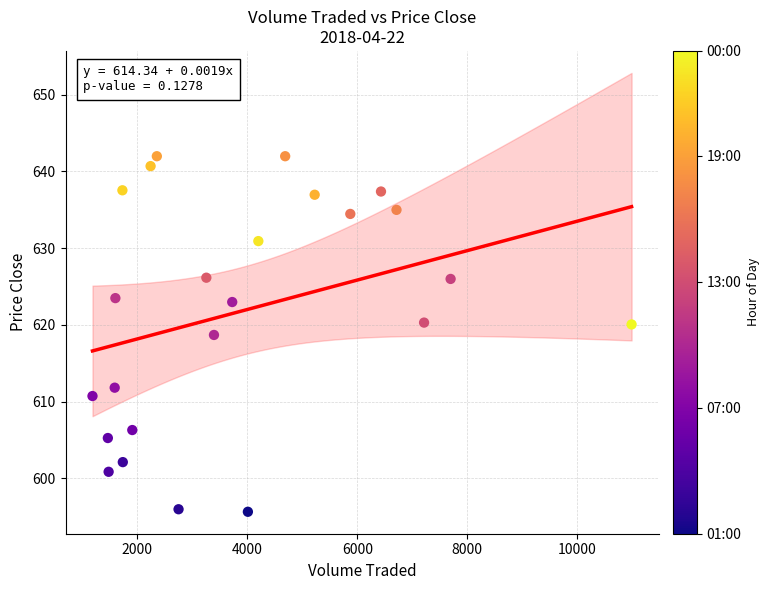

What Y value in the scatter plot is closest to 618?

618.7